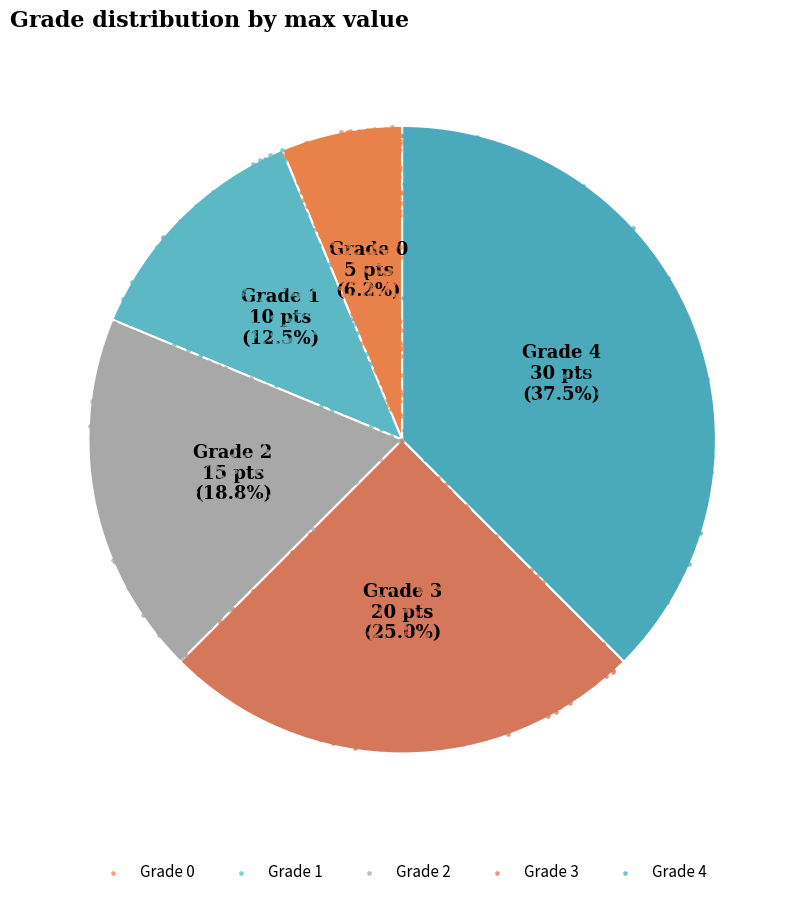

Is it true that 1 is 12% of the pie?

True